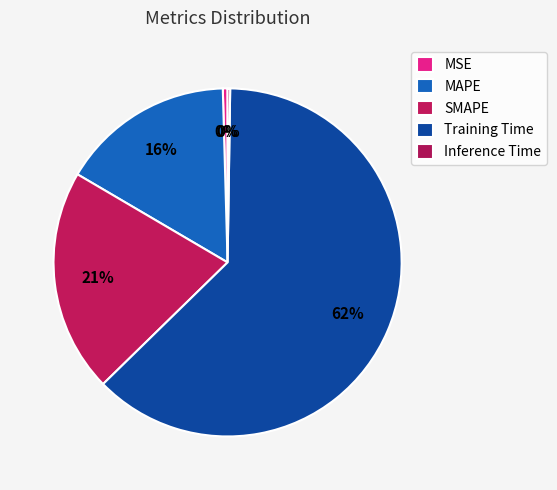

Combined, what portion of the pie is MAPE and Training Time?

78.6%